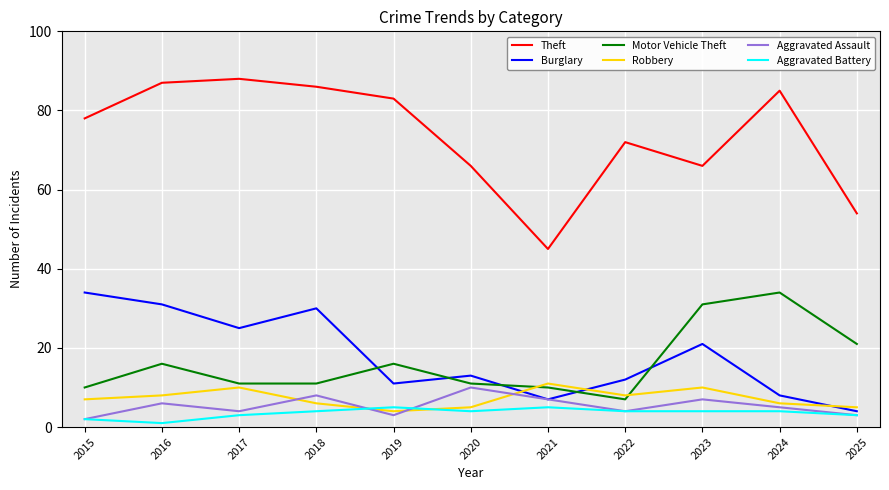

True or false: Motor Vehicle Theft and Theft cross at least once.

False